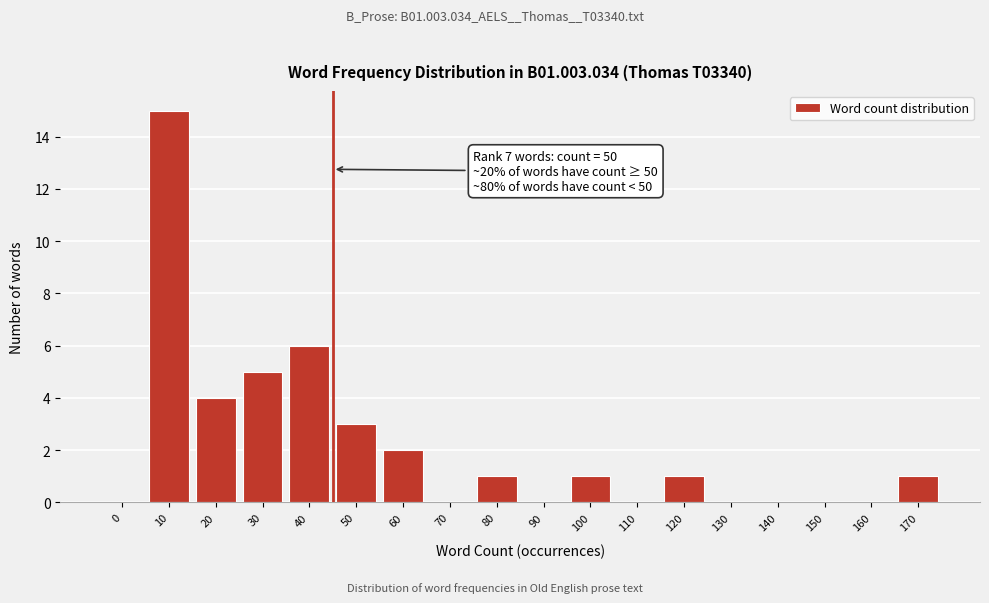

Reading left to right, what are all the values shown in this chart?

0=0	10=15	20=4	30=5	40=6	50=3	60=2	70=0	80=1	90=0	100=1	110=0	120=1	130=0	140=0	150=0	160=0	170=1